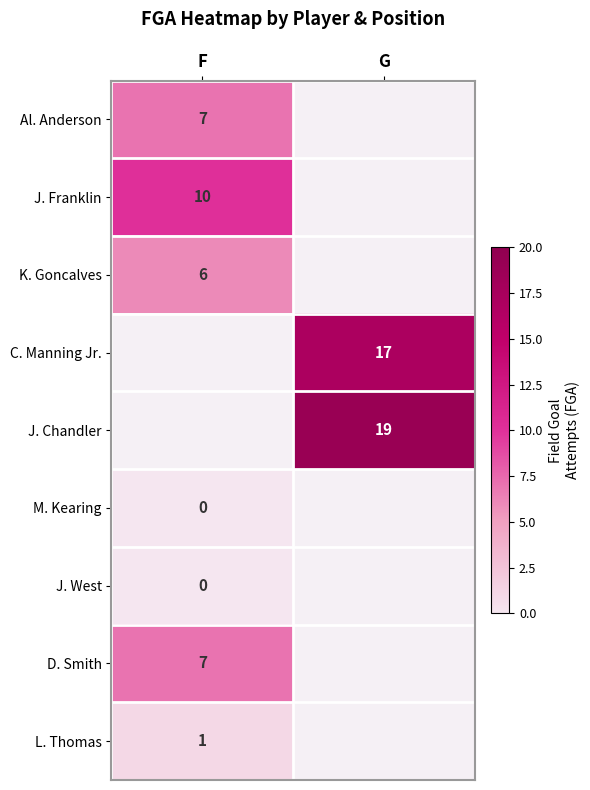

Is it true that D. Smith equals 7 at F?

True